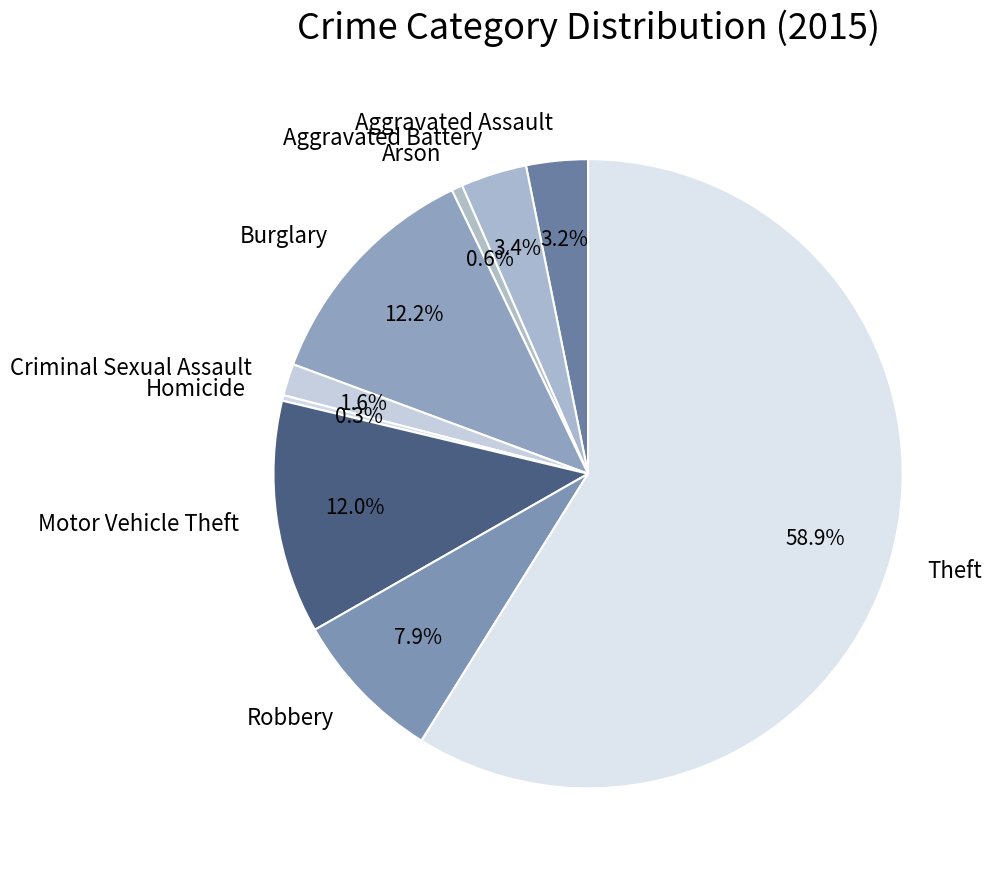

Does Theft account for over 50% of the chart?

Yes